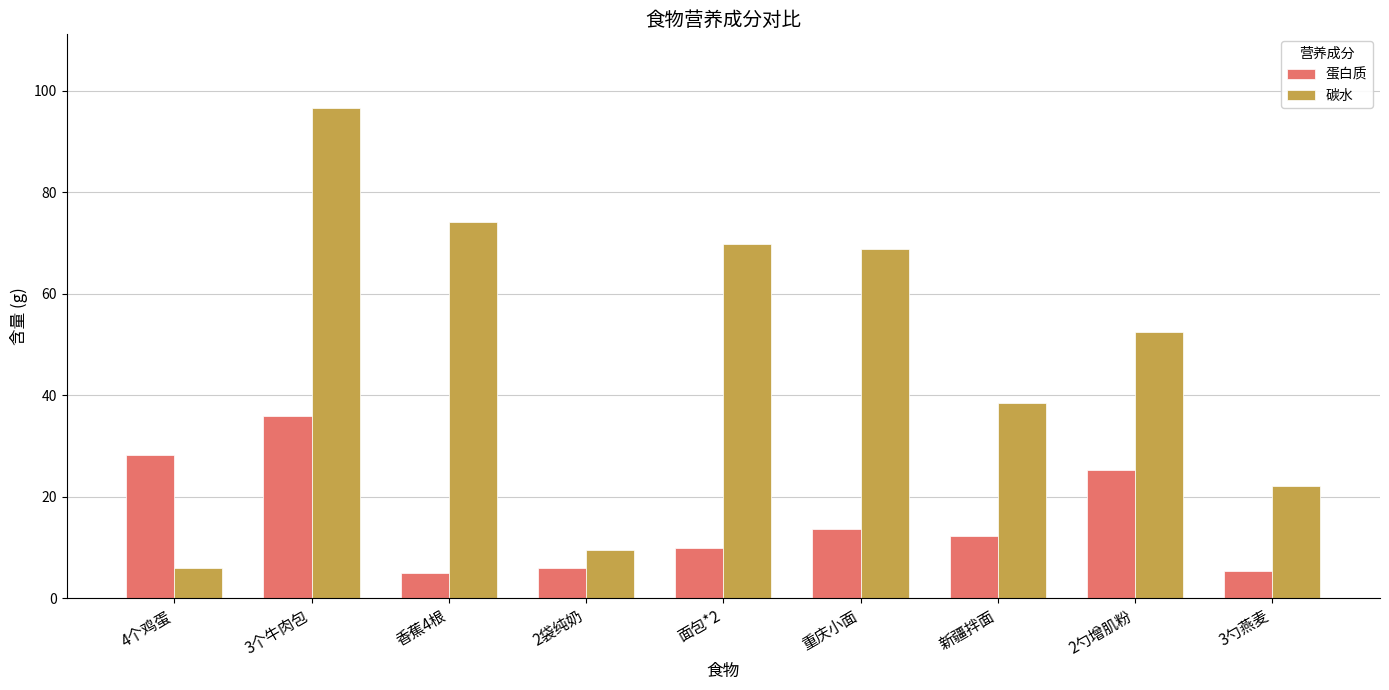

How many values in the 蛋白质 series are below 12?

4